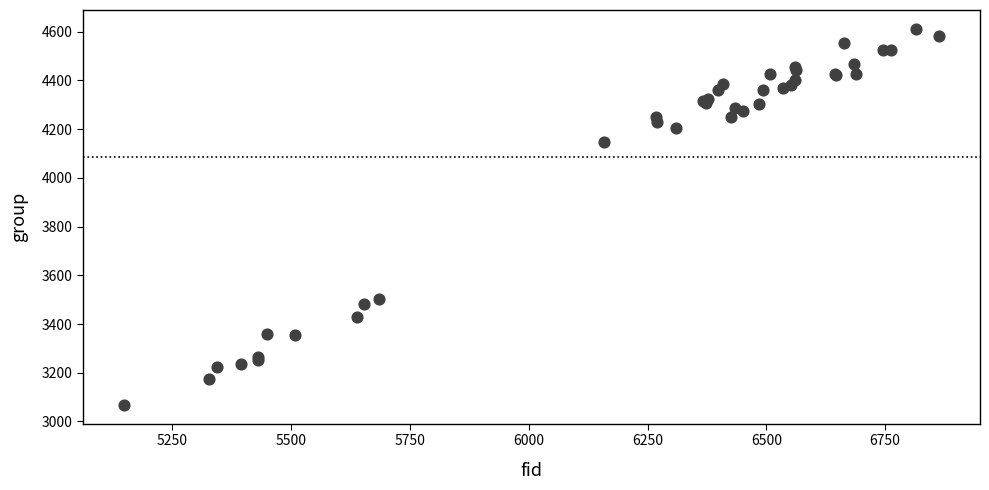

What Y value in the scatter plot is closest to 3840?

4147